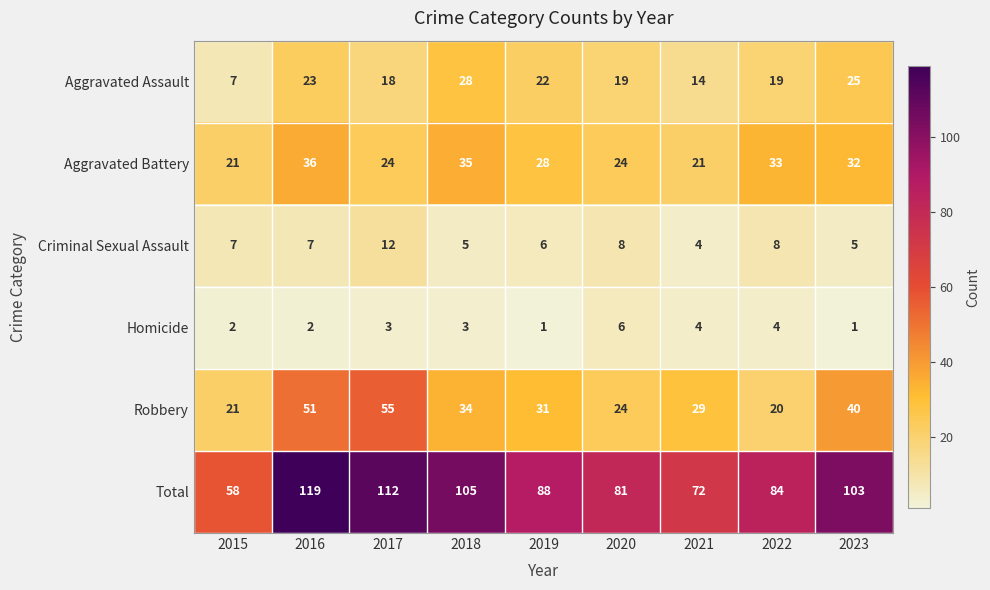

What value does the Homicide series have at 2022?

4